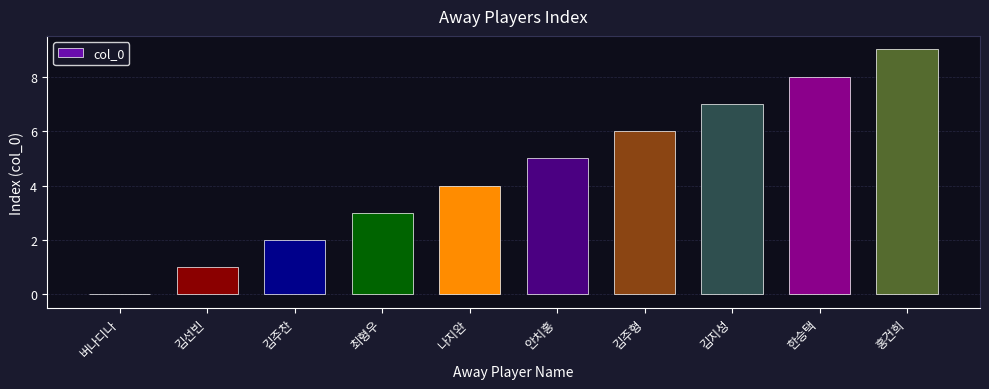

The chart shows a value of 2 at 안치홍. True or false?

False